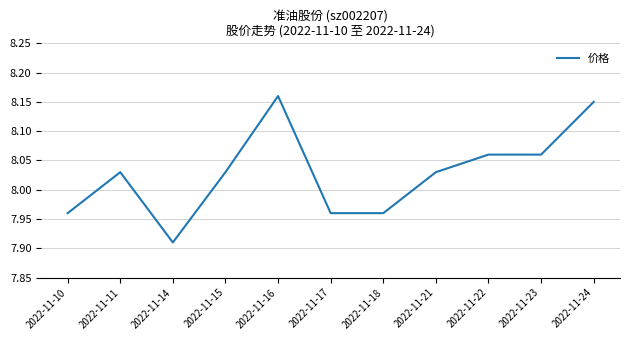

Is it true that the value at 2022-11-17 is 2.3?

False